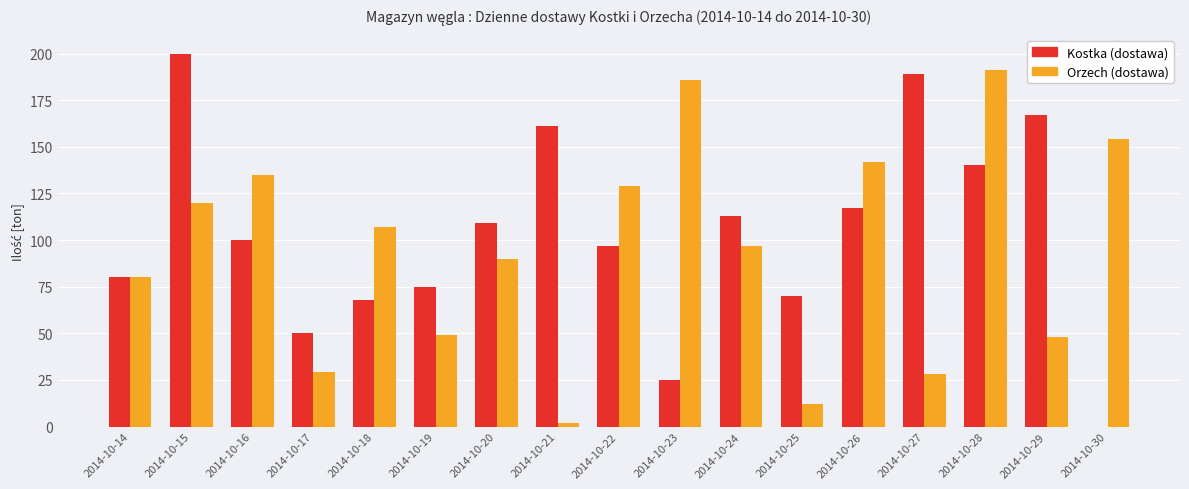

What is the sum of the Orzech (dostawa) values at 2014-10-25 and 2014-10-17?

41